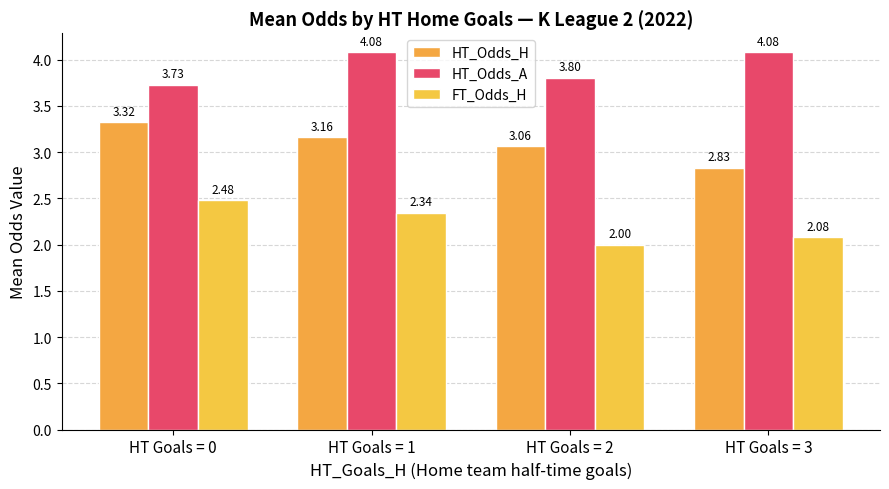

What are all the series names shown in the legend?

HT_Odds_H, HT_Odds_A, FT_Odds_H